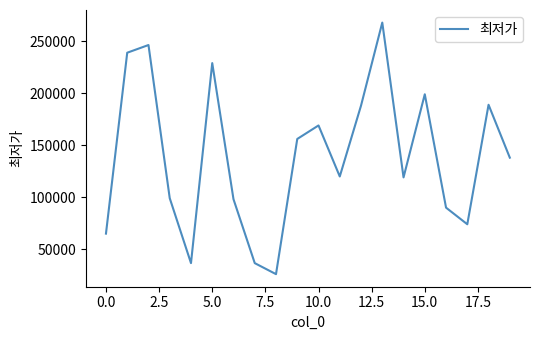

What is the difference between the maximum and minimum values?

242100